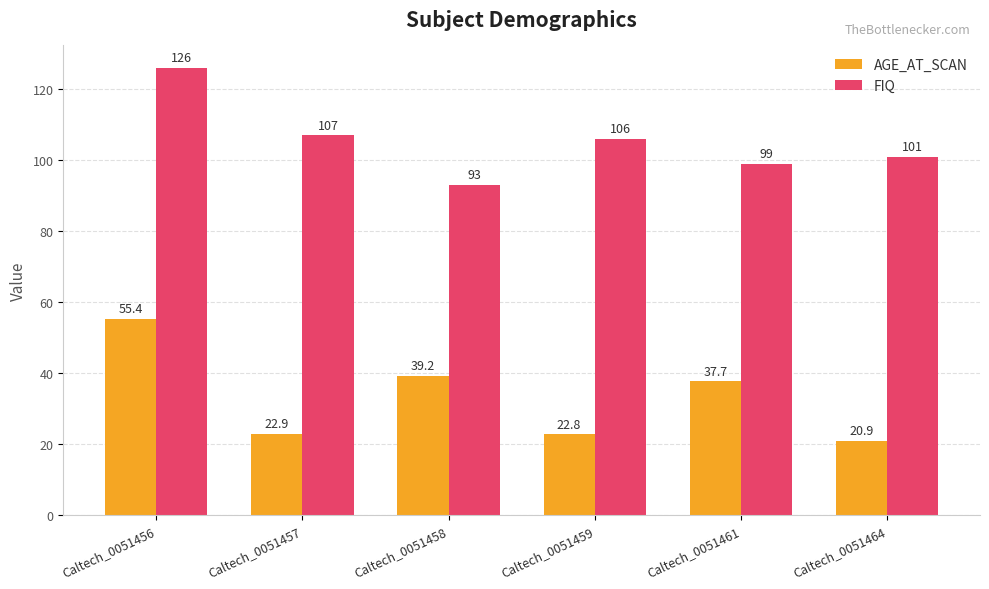

What is the sum of all FIQ values?

632.0